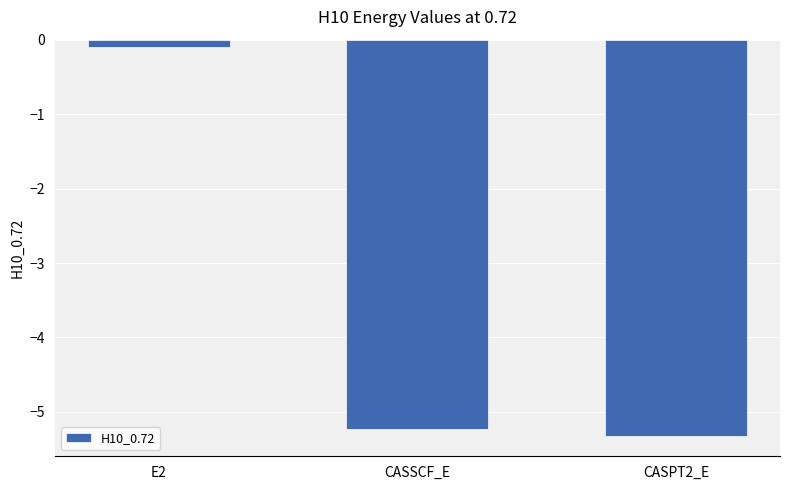

Are the bars grouped side by side (vs. stacked)?

No